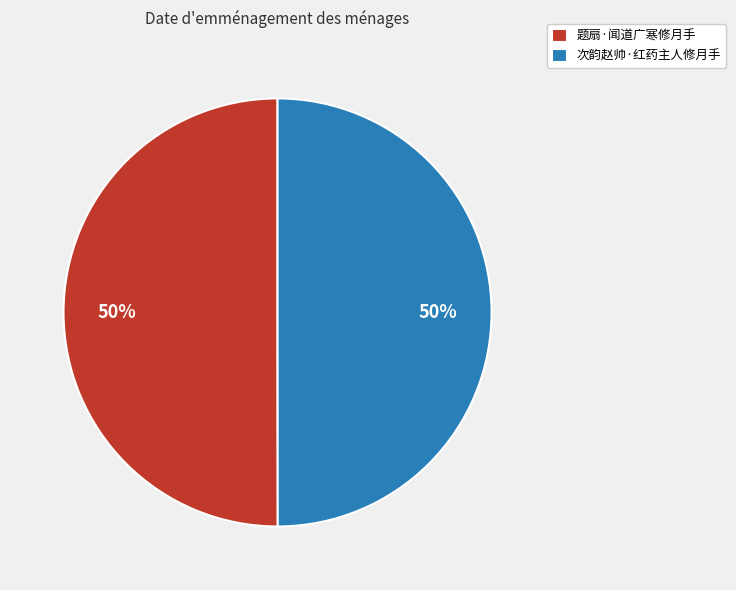

True or false: 题扇·闻道广寒修月手 accounts for 39% of the total.

False